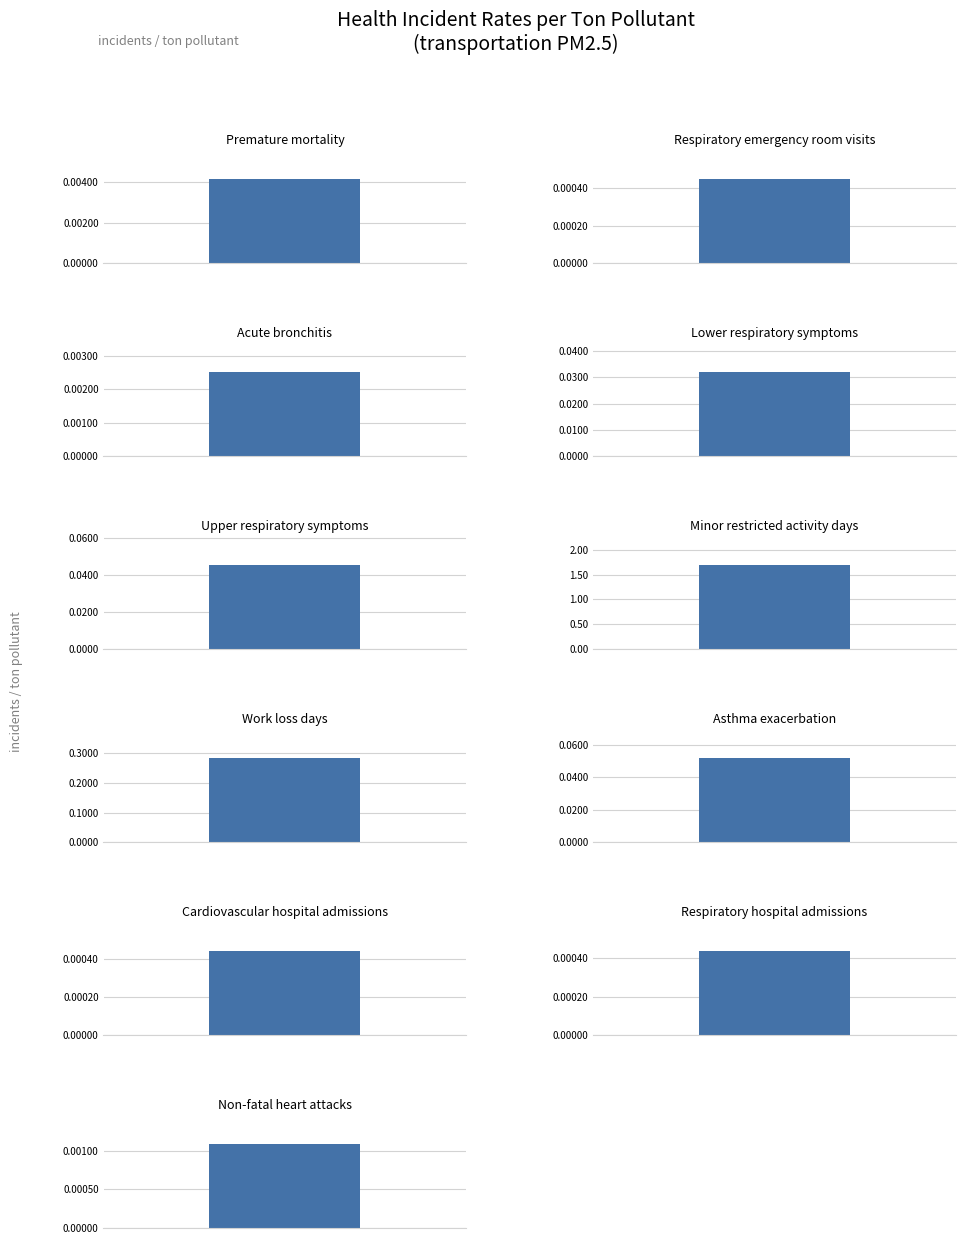

How many bars are there in total?

11